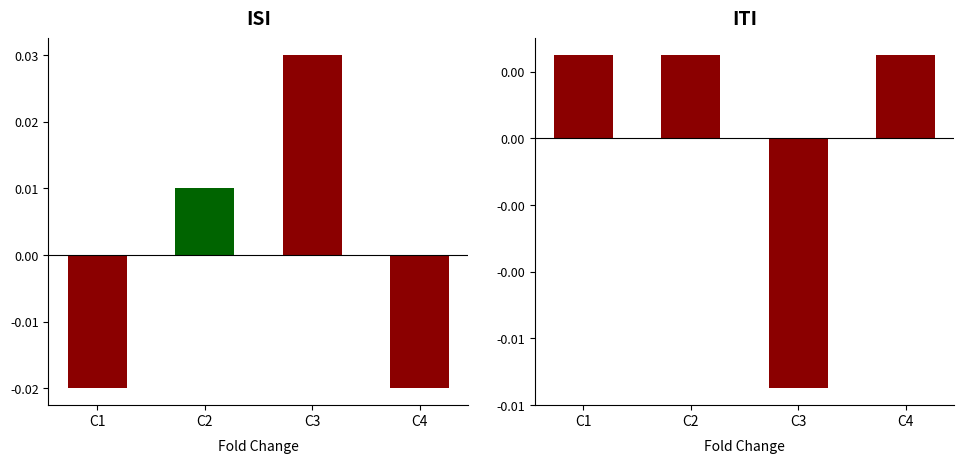

Which series has the widest spread of values?

ISI